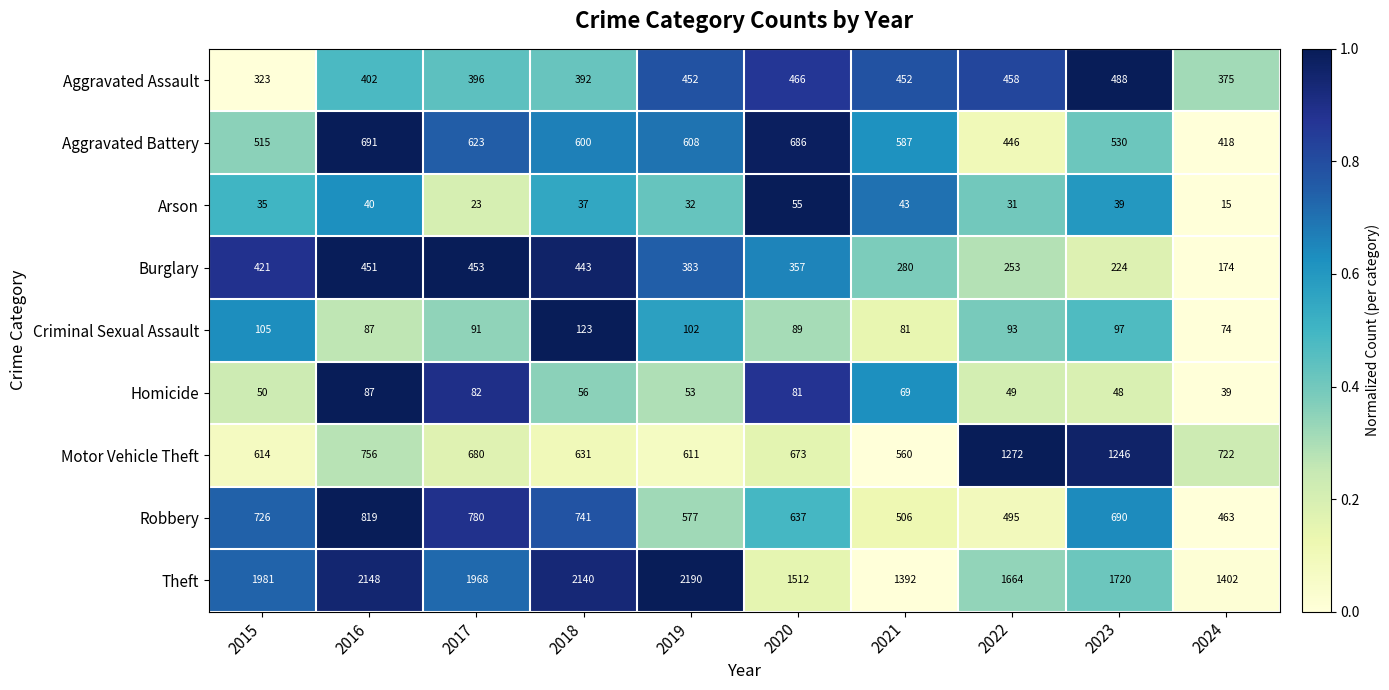

Count the number of data series in this chart.

9